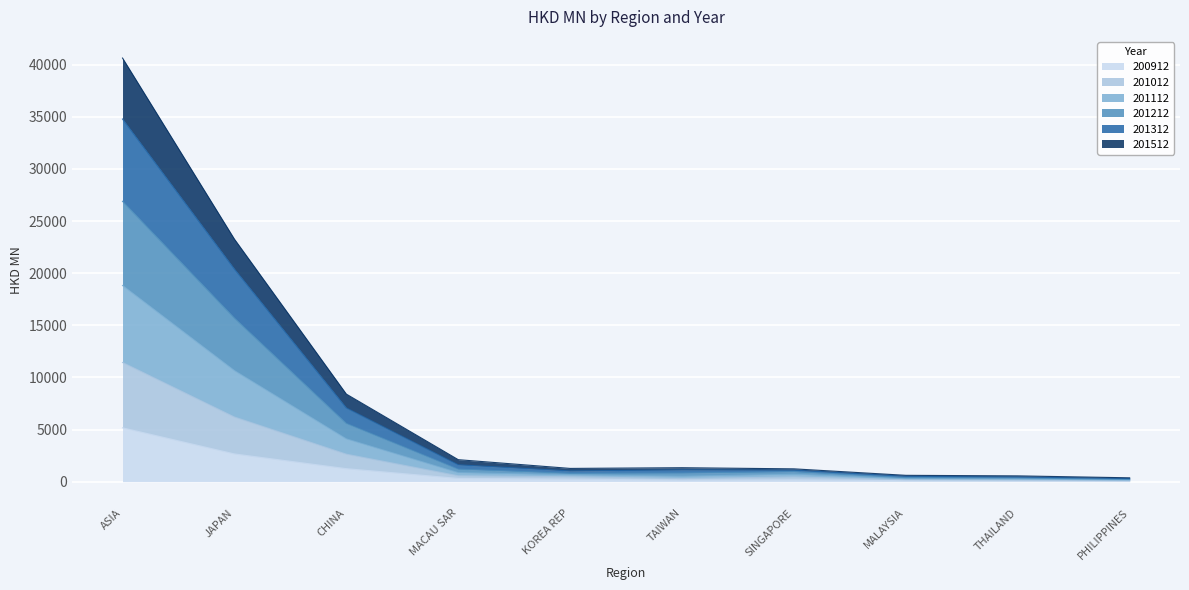

The value of 200912 at MALAYSIA is 91.2. True or false?

True